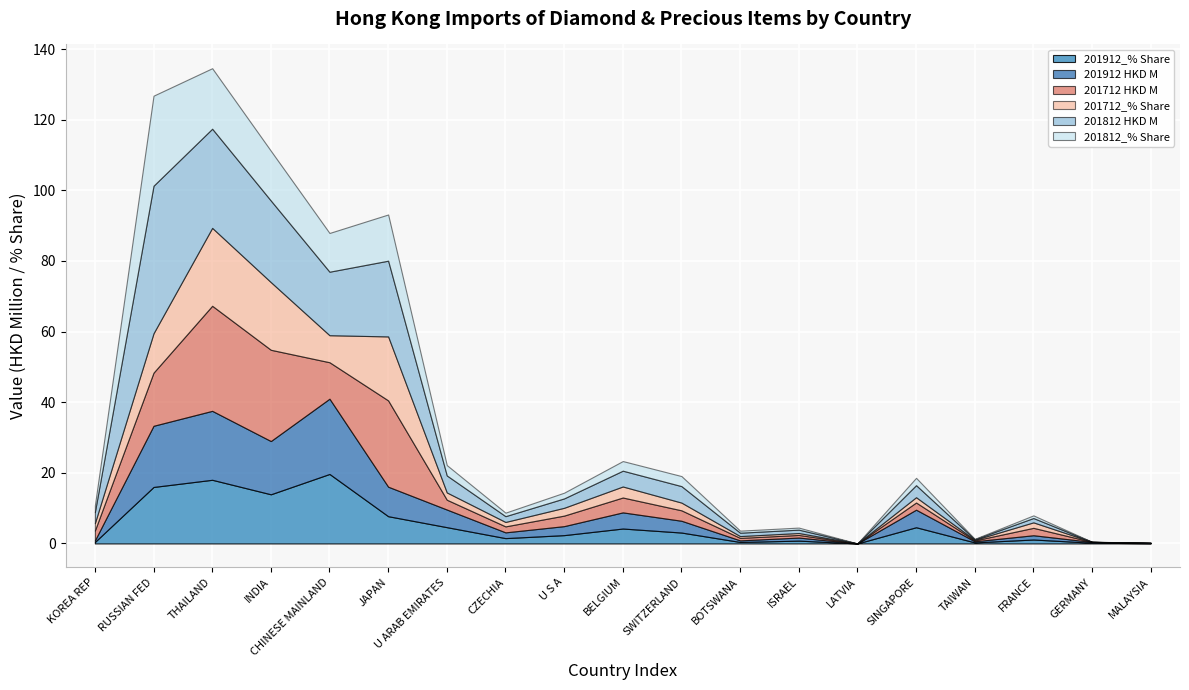

Rank the categories by 201812_% Share value from highest to lowest.

RUSSIAN FED, THAILAND, INDIA, JAPAN, CHINESE MAINLAND, U ARAB EMIRATES, SWITZERLAND, BELGIUM, SINGAPORE, KOREA REP, U S A, CZECHIA, FRANCE, BOTSWANA, ISRAEL, TAIWAN, MALAYSIA, GERMANY, LATVIA